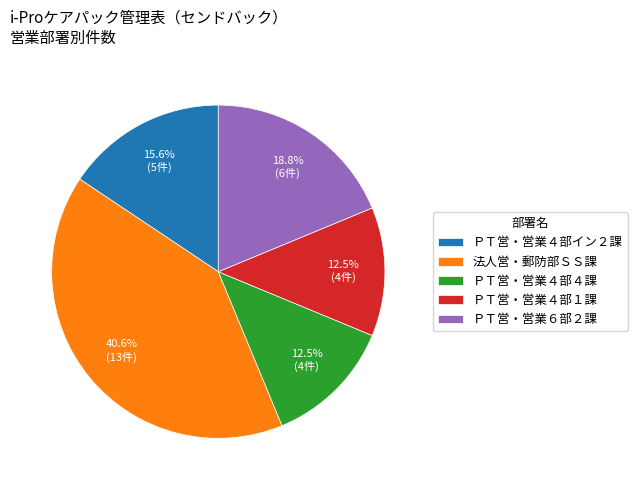

What is the largest slice in the pie chart?

法人営・郵防部ＳＳ課